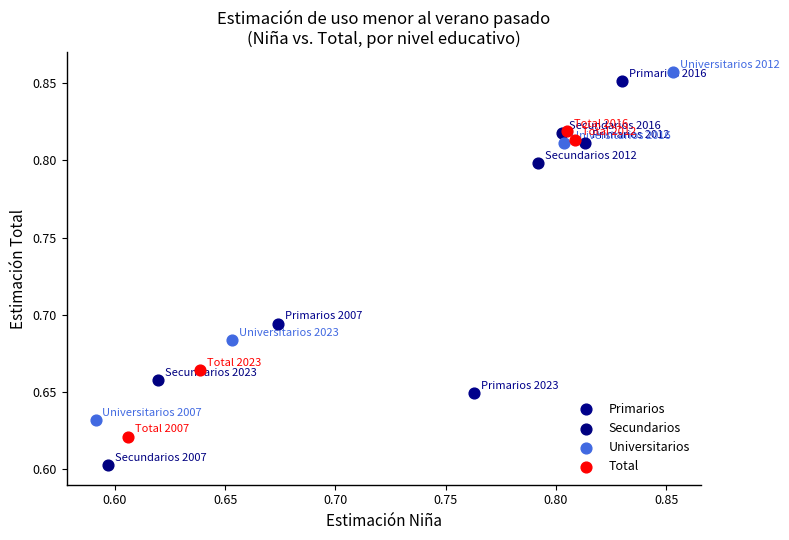

Which series contains the highest Y value?

Universitarios